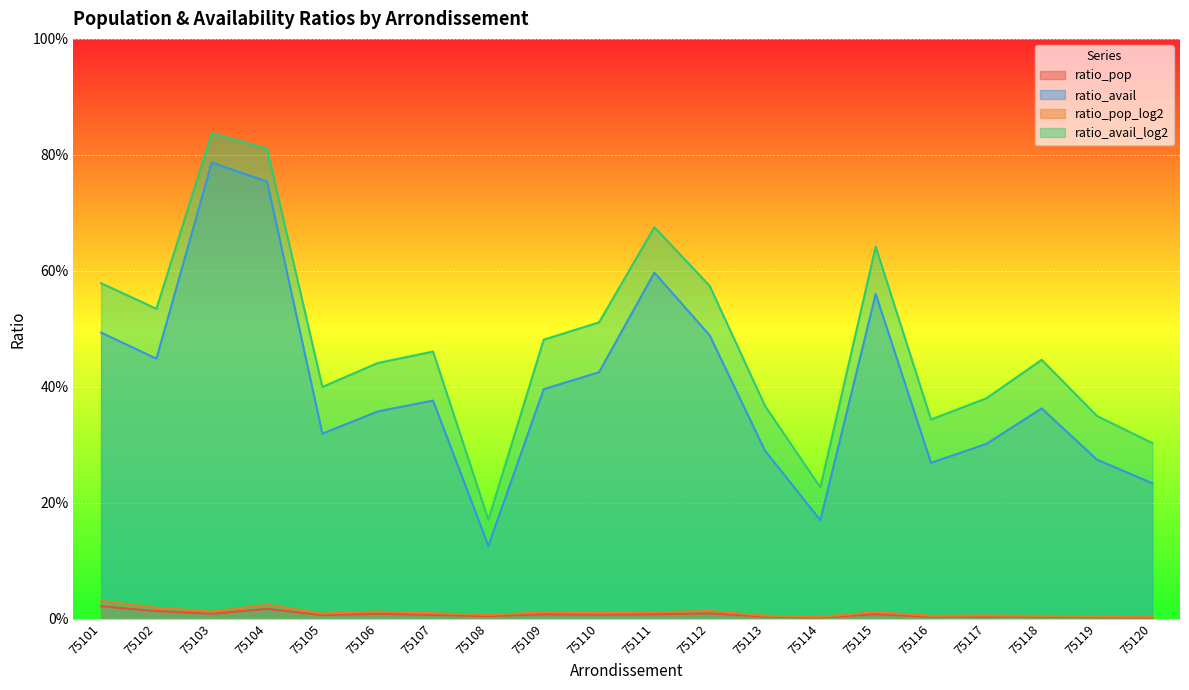

What are all the series names shown in the legend?

ratio_pop, ratio_avail, ratio_pop_log2, ratio_avail_log2